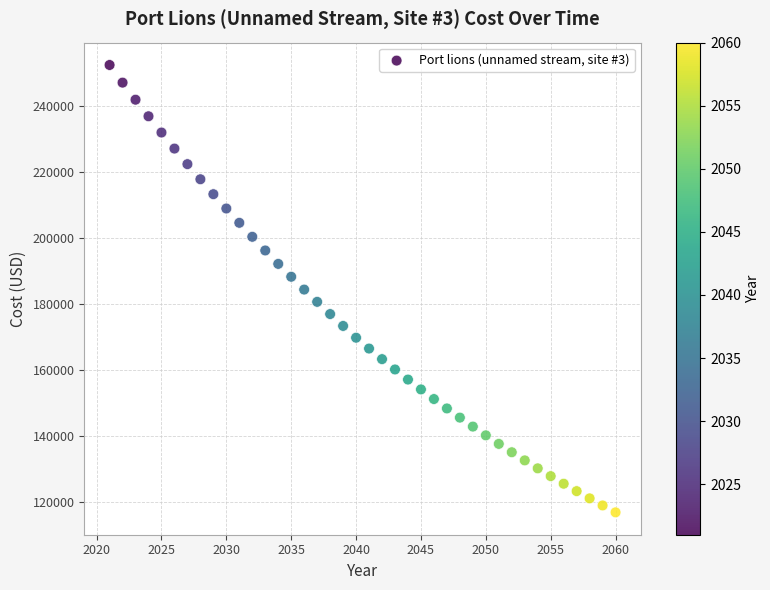

What is the range of X values (max minus min)?

39.0